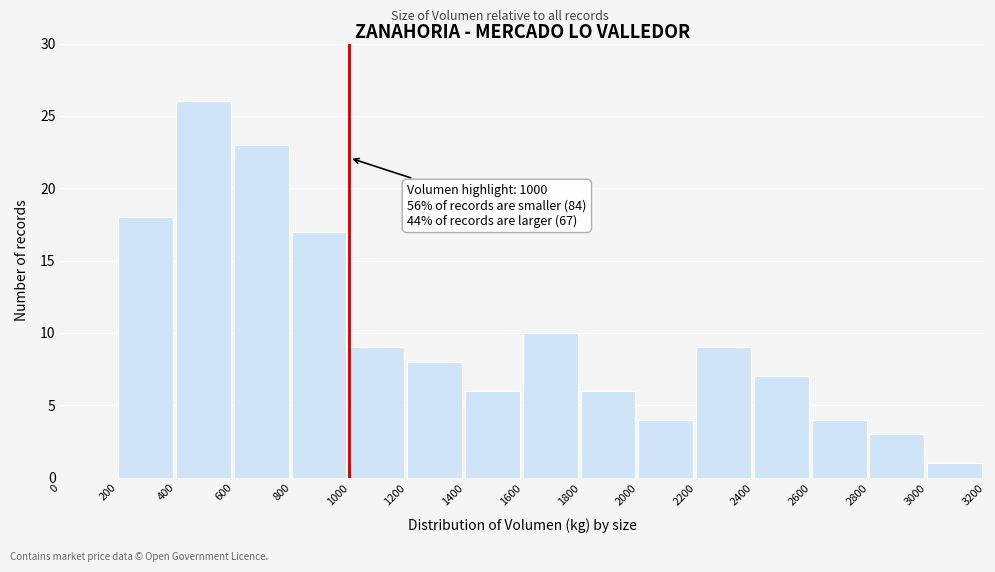

Over which range of the x-axis is the bar tallest?

400 to 600